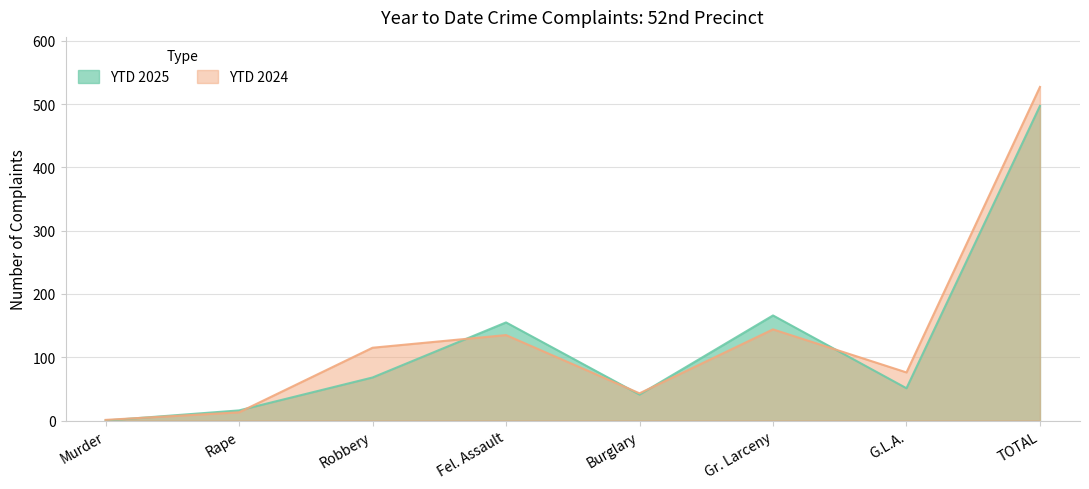

Reading right to left, transcribe all the data shown in this chart.

YTD 2025: TOTAL=497	G.L.A.=51	Gr. Larceny=166	Burglary=41	Fel. Assault=155	Robbery=68	Rape=16	Murder=0
YTD 2024: TOTAL=527	G.L.A.=76	Gr. Larceny=144	Burglary=43	Fel. Assault=135	Robbery=115	Rape=13	Murder=1